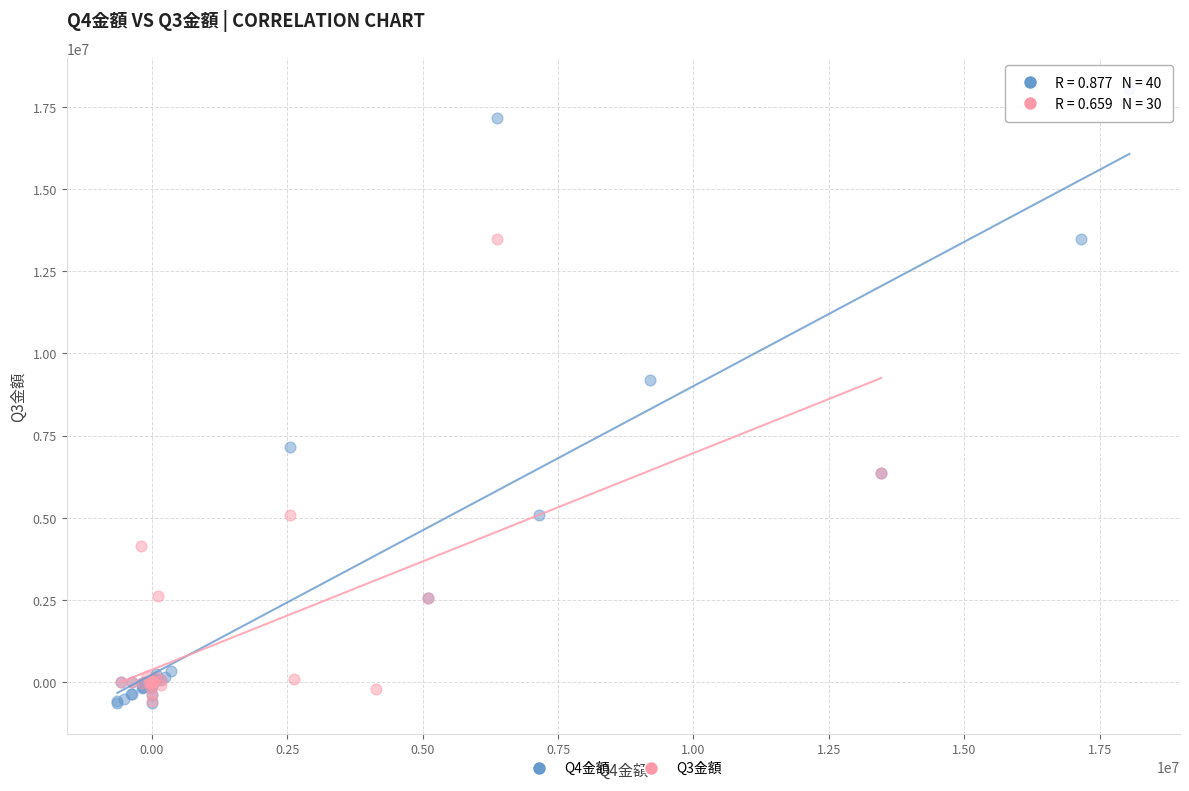

Which series contains the highest Y value?

Q4金額